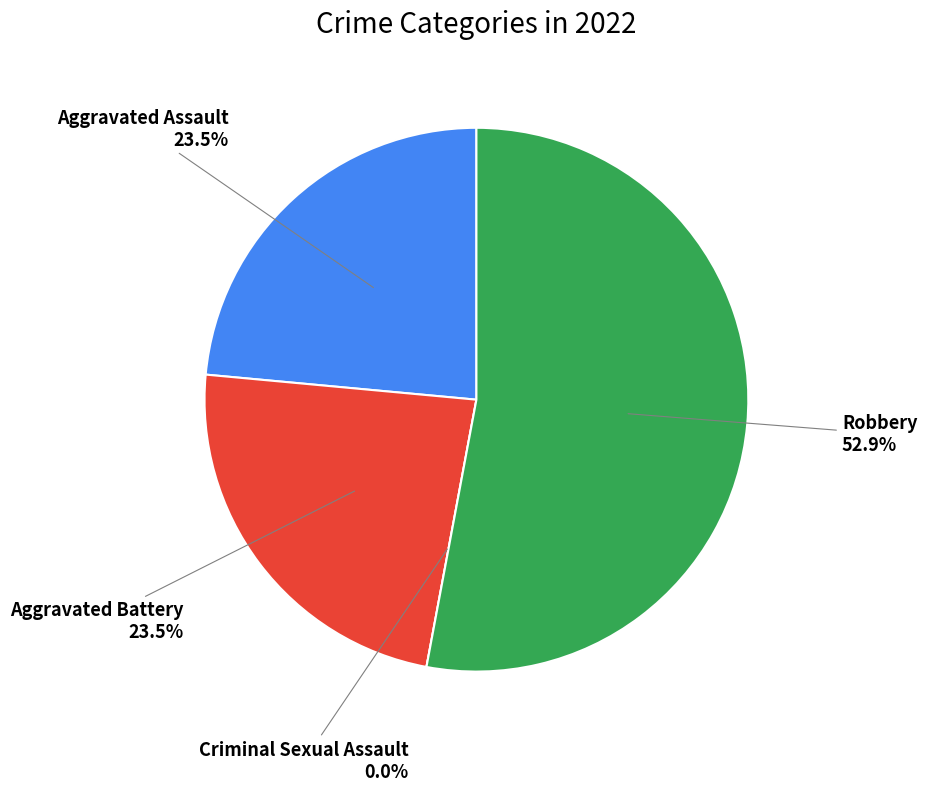

Is it true that Aggravated Battery is 24% of the pie?

True